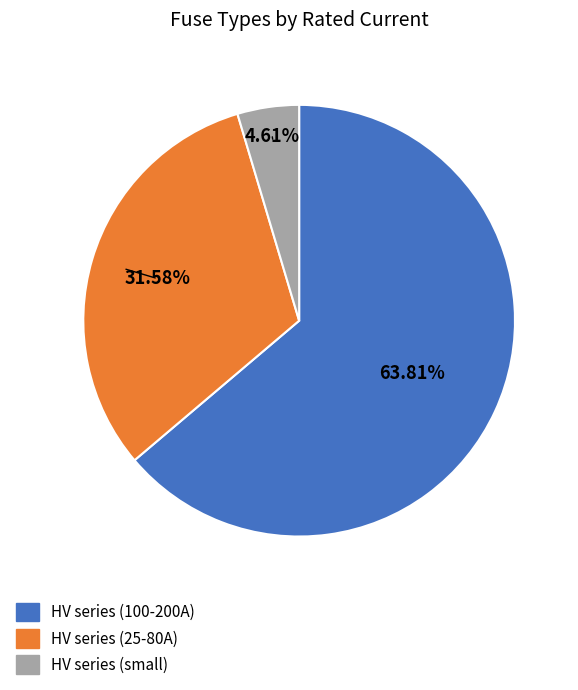

Is there a majority slice in this chart?

Yes